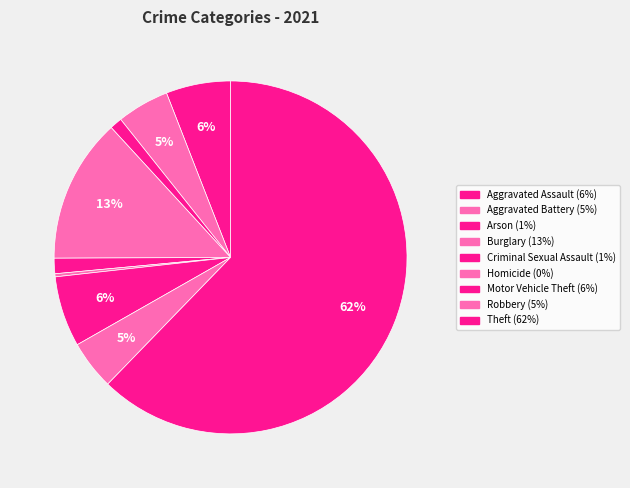

Does Homicide represent more than half of the total?

No